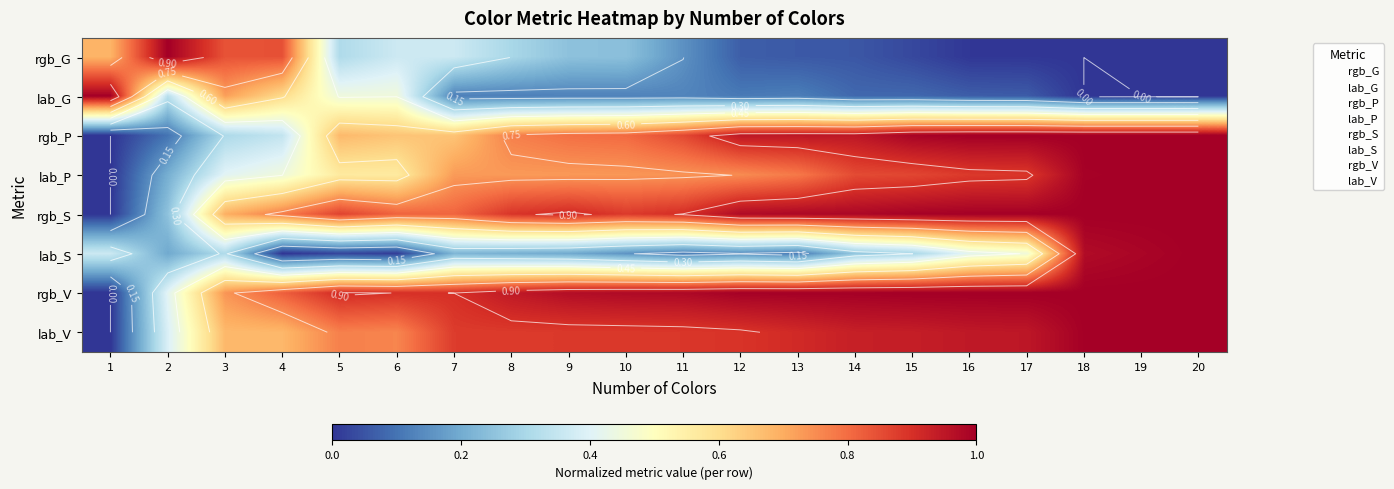

What is the difference between the highest and lowest values at 13?

0.9